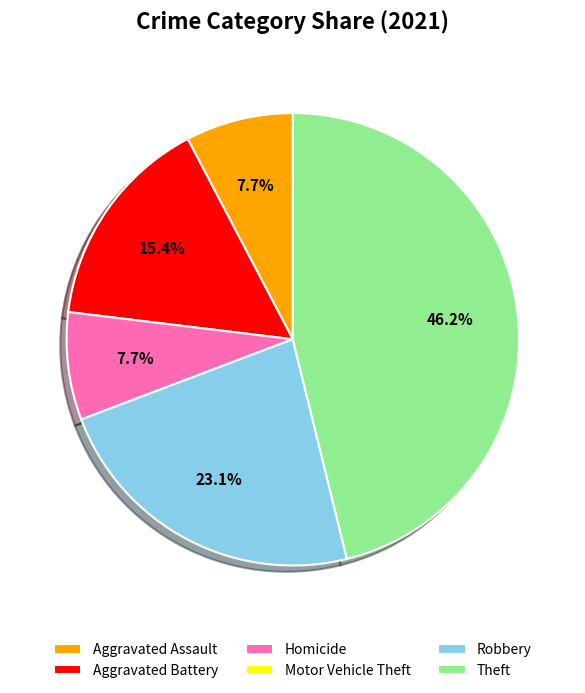

The Theft slice represents 37% of the pie. True or false?

False